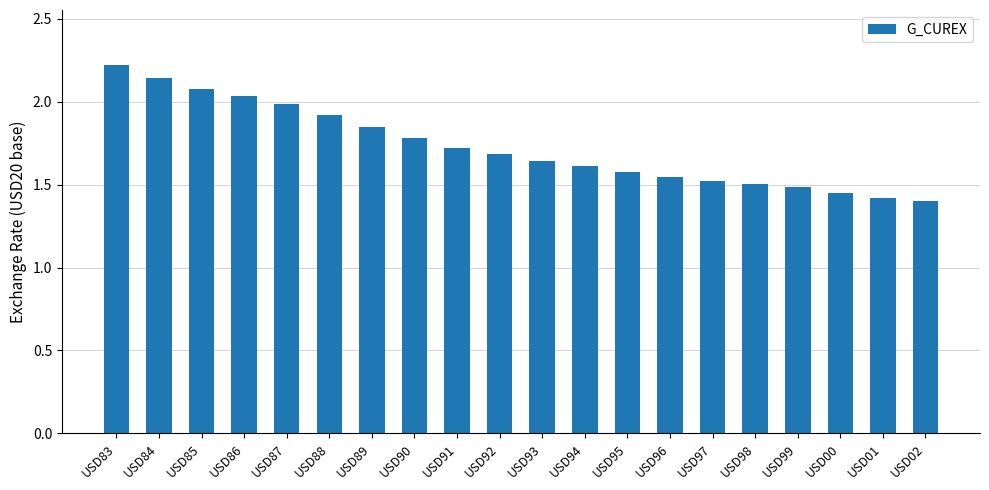

The value at USD01 is 1.4. True or false?

True